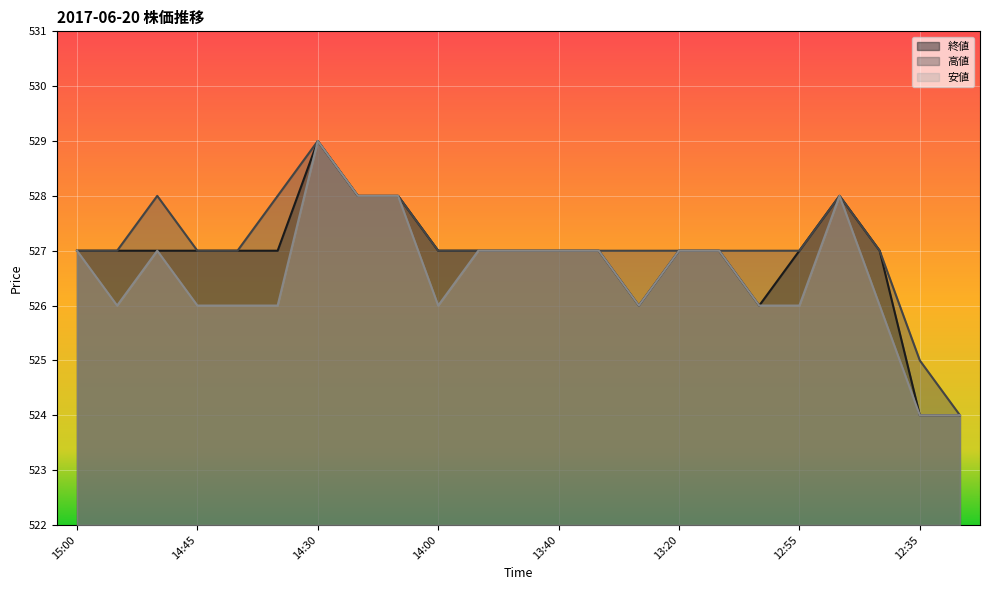

What is the value of the 安値 point at the 22nd from the left?

524